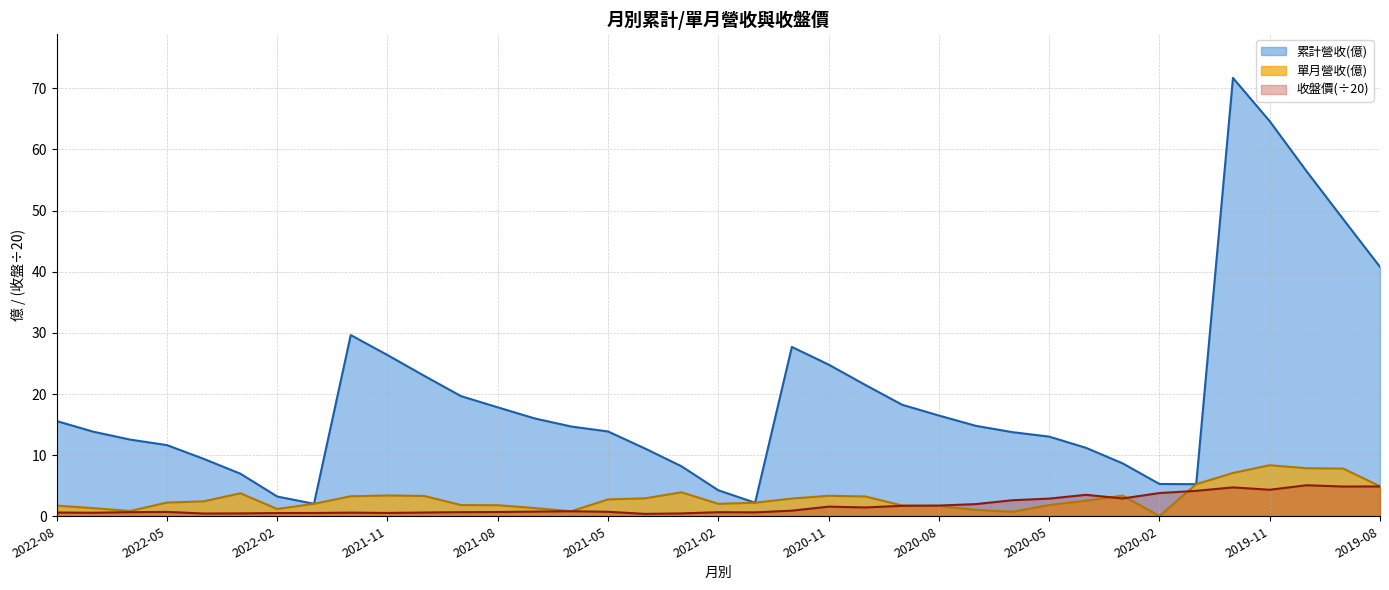

What is the greatest value displayed?

71.7